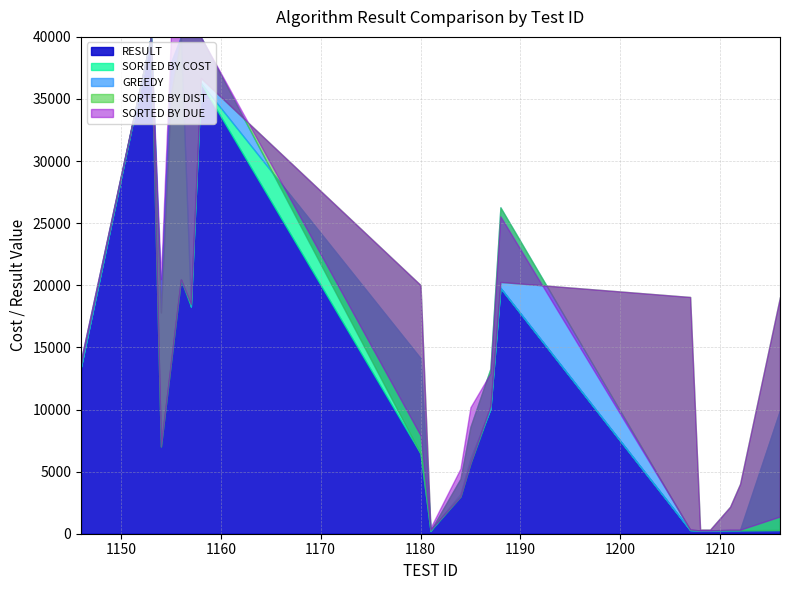

The Min Rule Of Thumb series shows 0.0 at 1216. True or false?

False